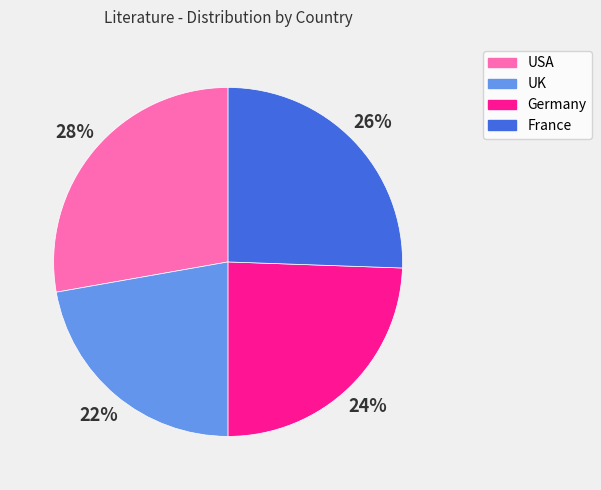

Between UK and France, which is larger?

France